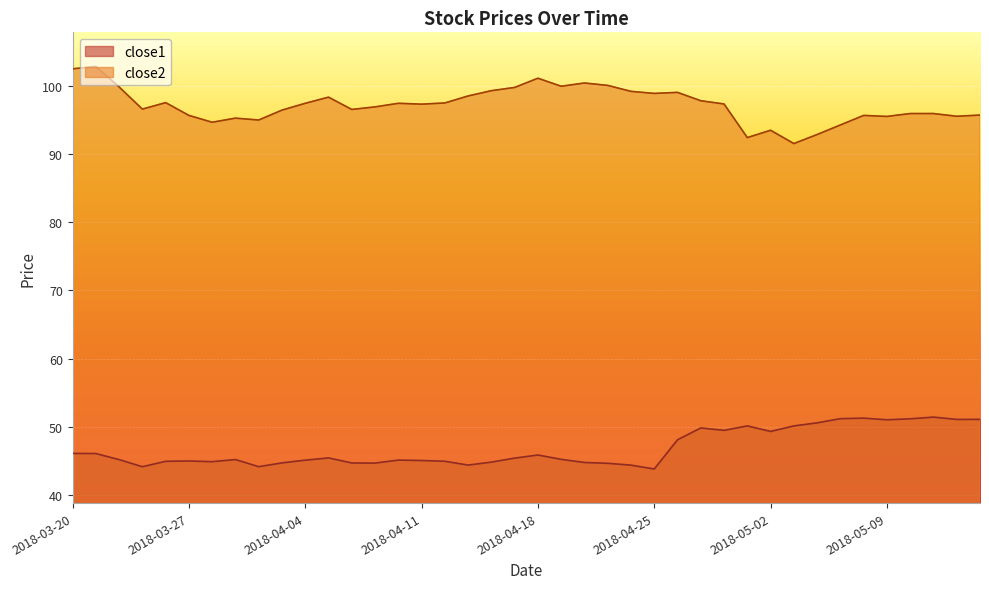

What is the difference between the close2 values at 2018-03-21 and 2018-04-20?

2.4